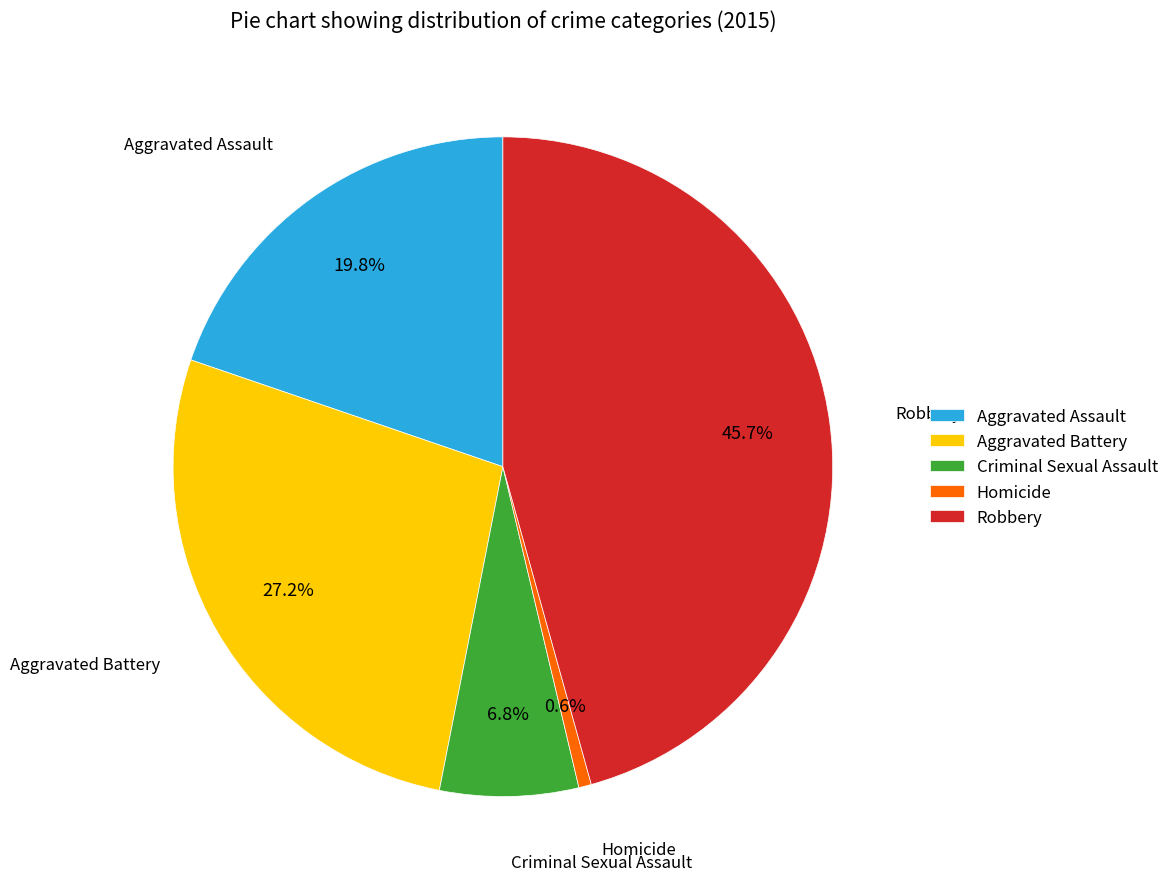

Which category has the biggest portion of the pie?

Robbery